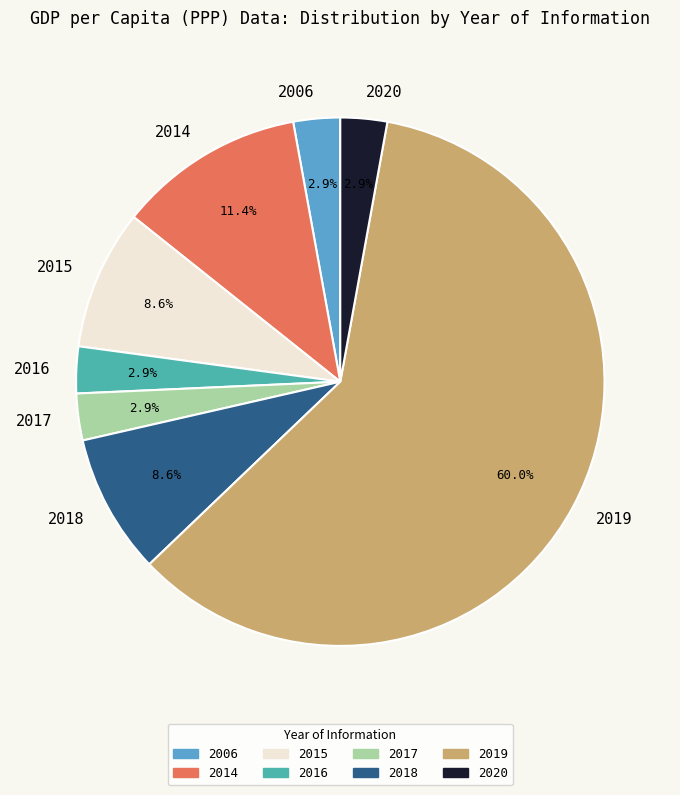

What percentage is the 2019 slice, to the nearest percent?

60%